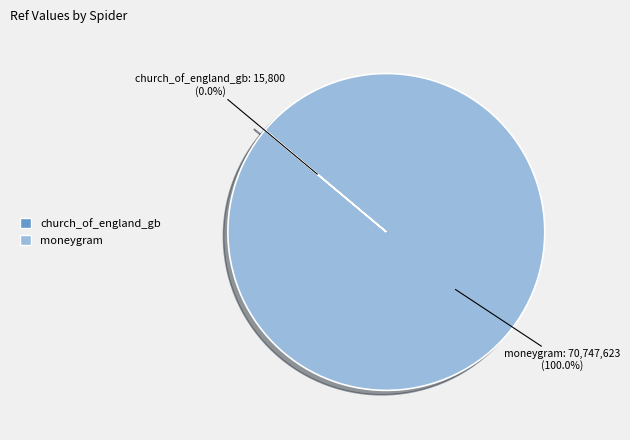

What is the largest slice in the pie chart?

moneygram